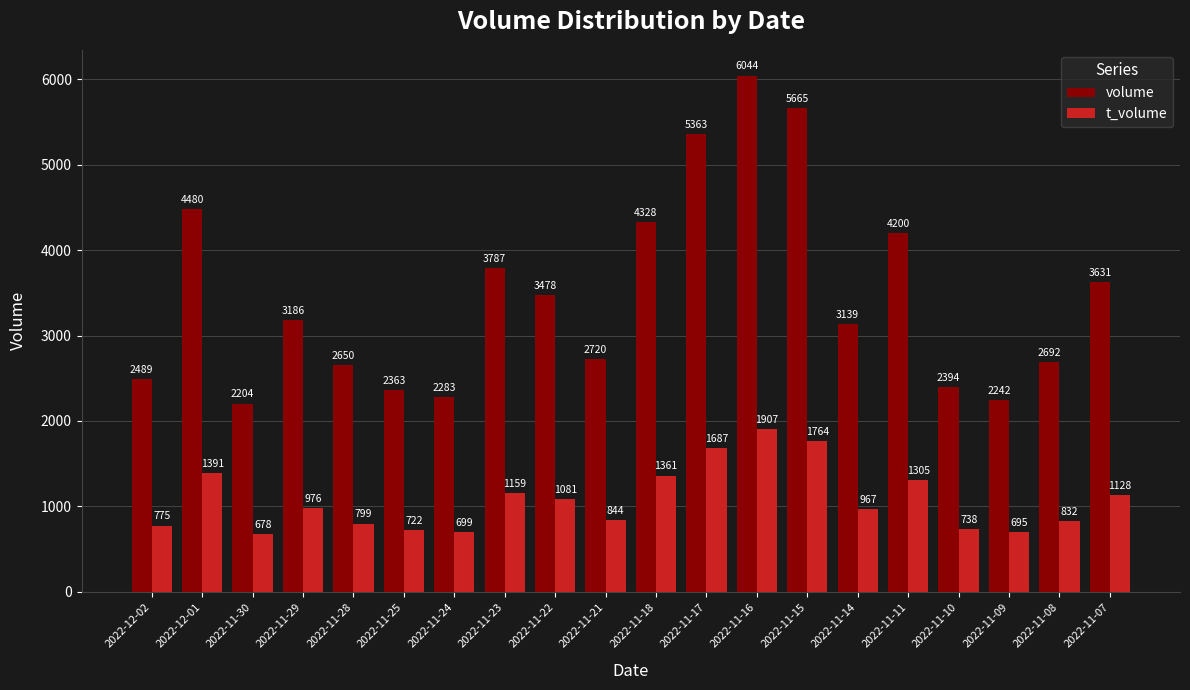

List the series in order of their peak value, highest first.

volume, t_volume